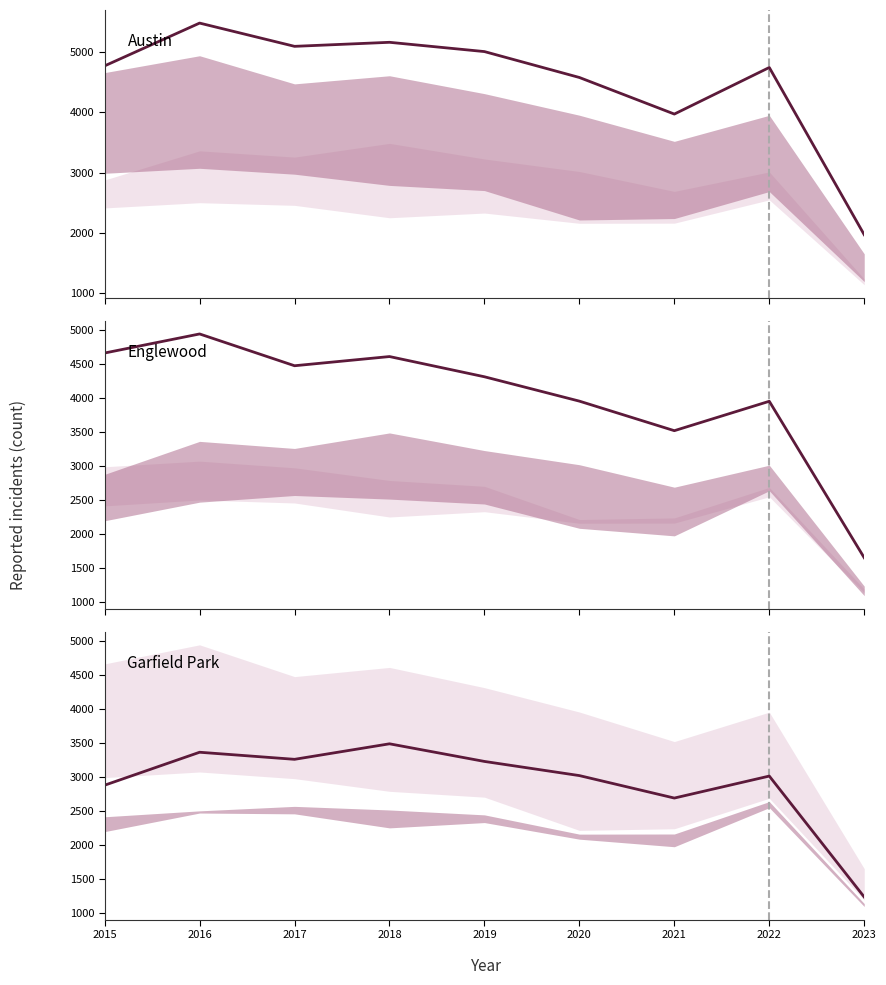

In Austin, how many points are higher than both neighbors (excluding endpoints)?

3